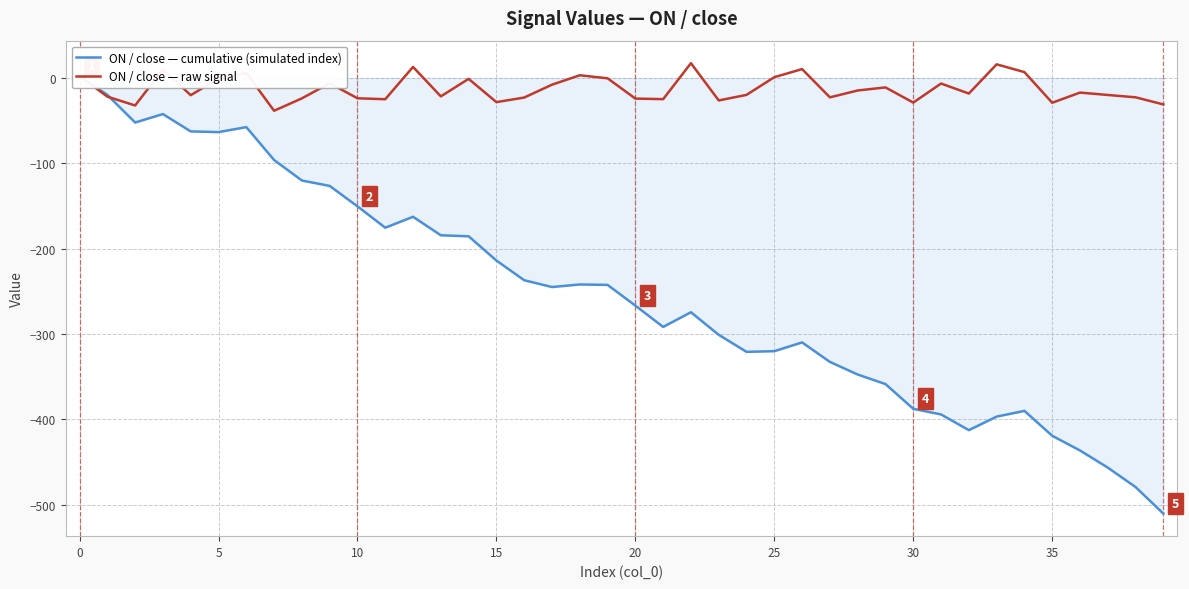

Reading right to left, what are all the values shown in this chart?

ON / close — cumulative (simulated index): -510.5	-479.4	-456.6	-436.6	-419.3	-390.2	-396.9	-412.7	-394.3	-387.7	-358.8	-347.6	-332.8	-310.0	-320.2	-321.0	-301.1	-274.6	-291.8	-266.8	-242.6	-242.1	-245.1	-237.1	-214.0	-185.6	-184.4	-162.8	-175.6	-150.5	-126.6	-120.3	-96.2	-57.7	-63.5	-62.7	-42.4	-52.3	-20.0	2.0
ON / close — raw signal: -31.1	-22.8	-20.1	-17.2	-29.2	6.7	15.8	-18.4	-6.6	-29.0	-11.2	-14.8	-22.8	10.2	0.8	-19.9	-26.4	17.2	-25.0	-24.3	-0.5	3.0	-8.0	-23.1	-28.4	-1.2	-21.7	12.8	-25.0	-23.9	-6.3	-24.0	-38.6	5.9	-0.8	-20.3	9.9	-32.4	-22.0	2.0